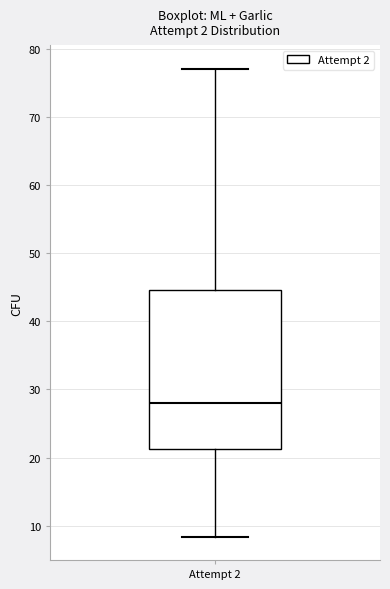

Read this box plot against the y-axis: the position of the median line, the range covered by the box, and the ends of both whiskers. The values are not printed on the chart, so give them approximately, as read against the axis.

median 28, box 21 to 45, whiskers 8 to 77